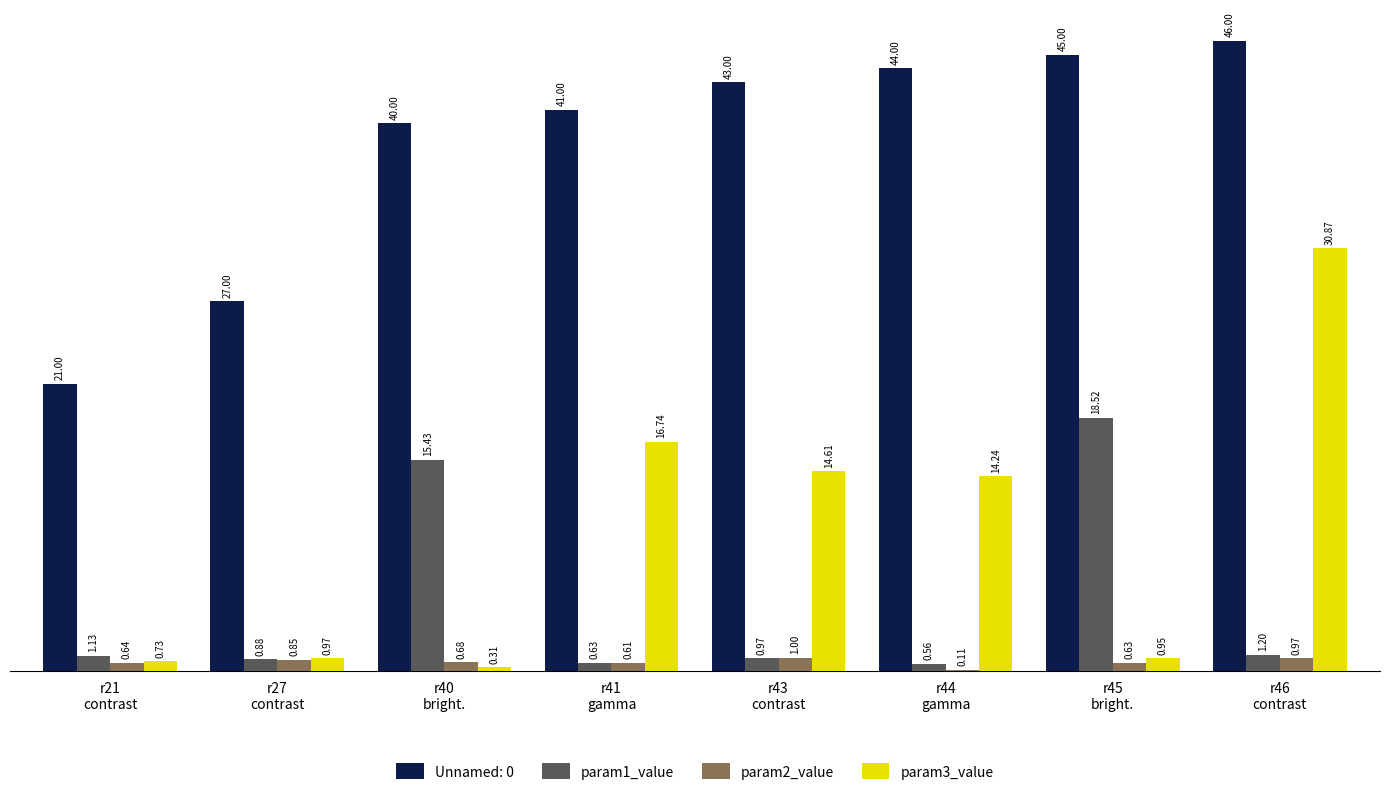

Does the chart contain stacked bars?

No